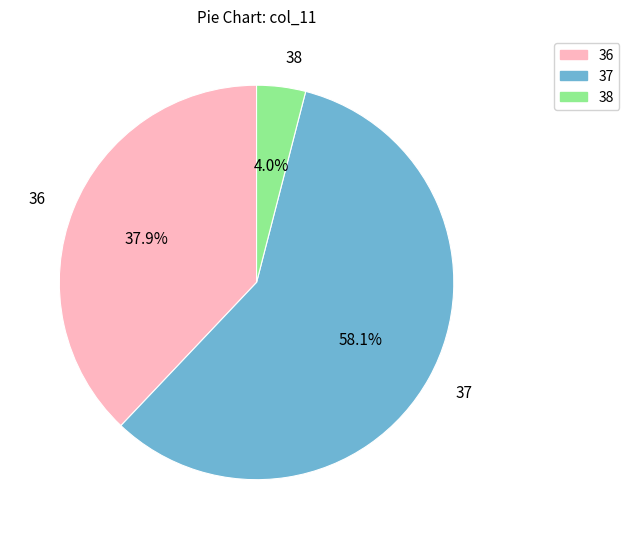

Which category has the biggest portion of the pie?

37